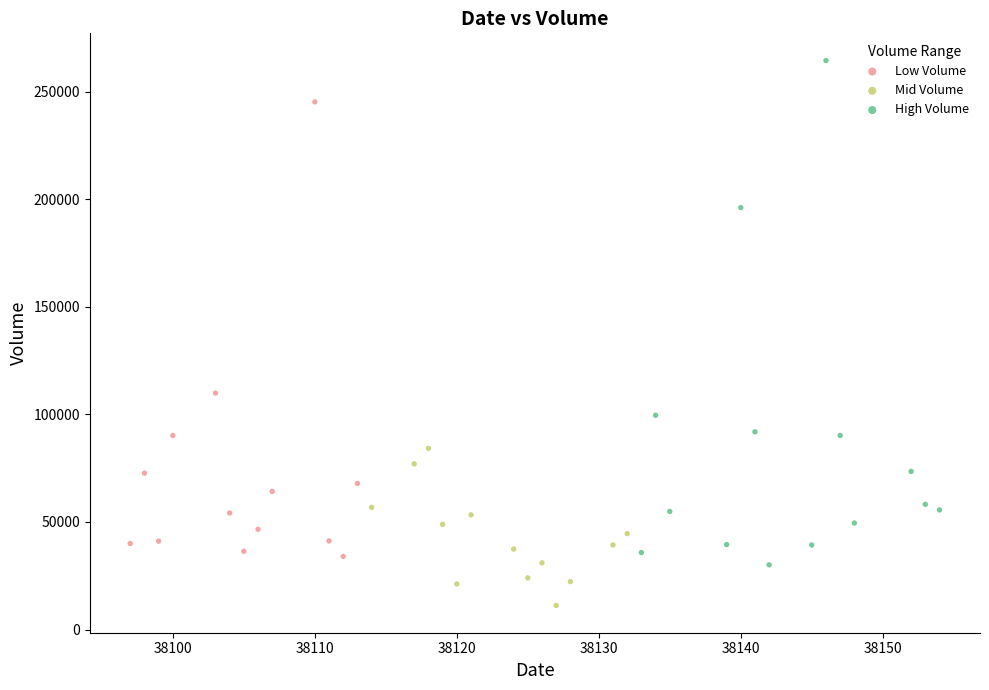

What are all the series names shown in the legend?

Low Volume, Mid Volume, High Volume